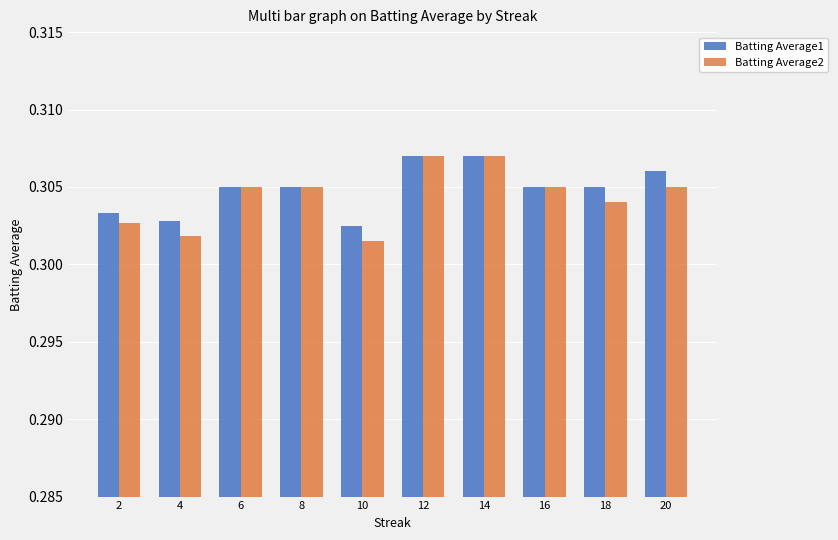

Which series has the widest spread of values?

Batting Average2